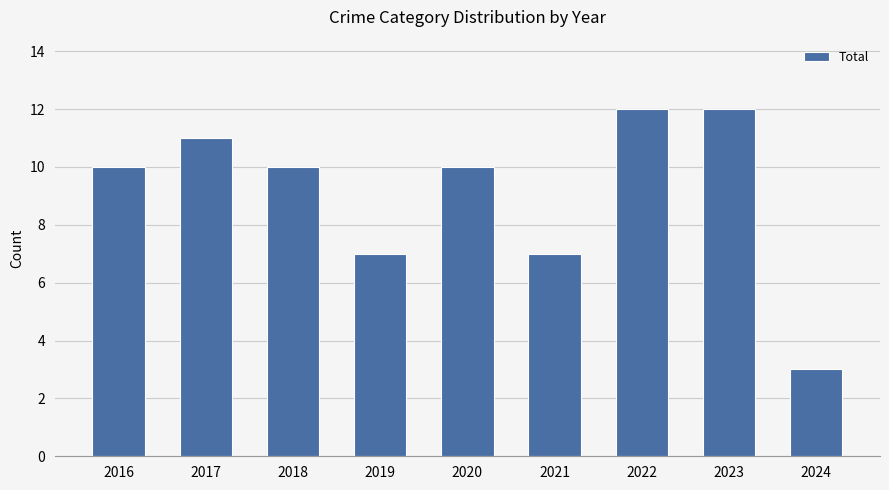

Reading left to right, what are all the values shown in this chart?

2016=10	2017=11	2018=10	2019=7	2020=10	2021=7	2022=12	2023=12	2024=3